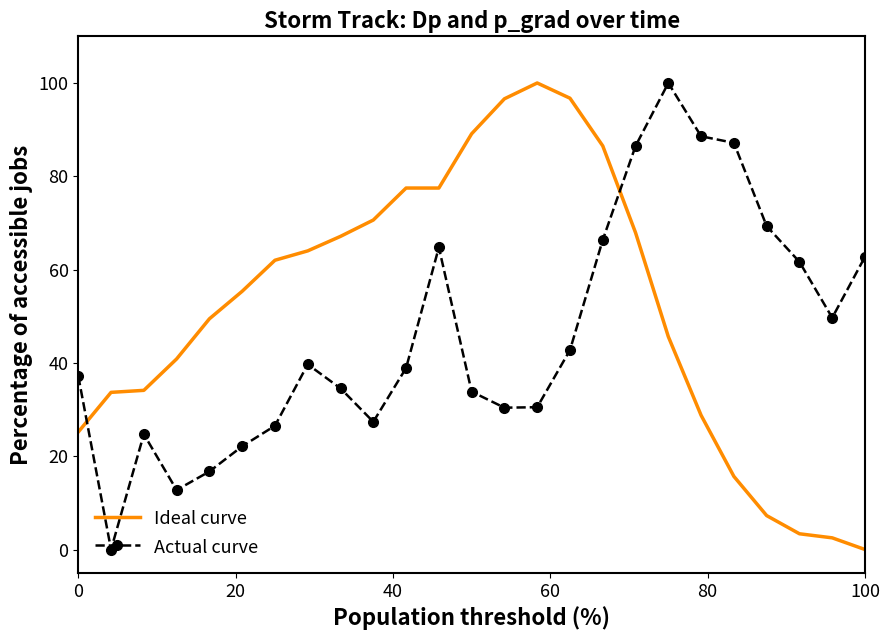

What is the difference between the maximum and minimum values in the Actual curve series?

100.0